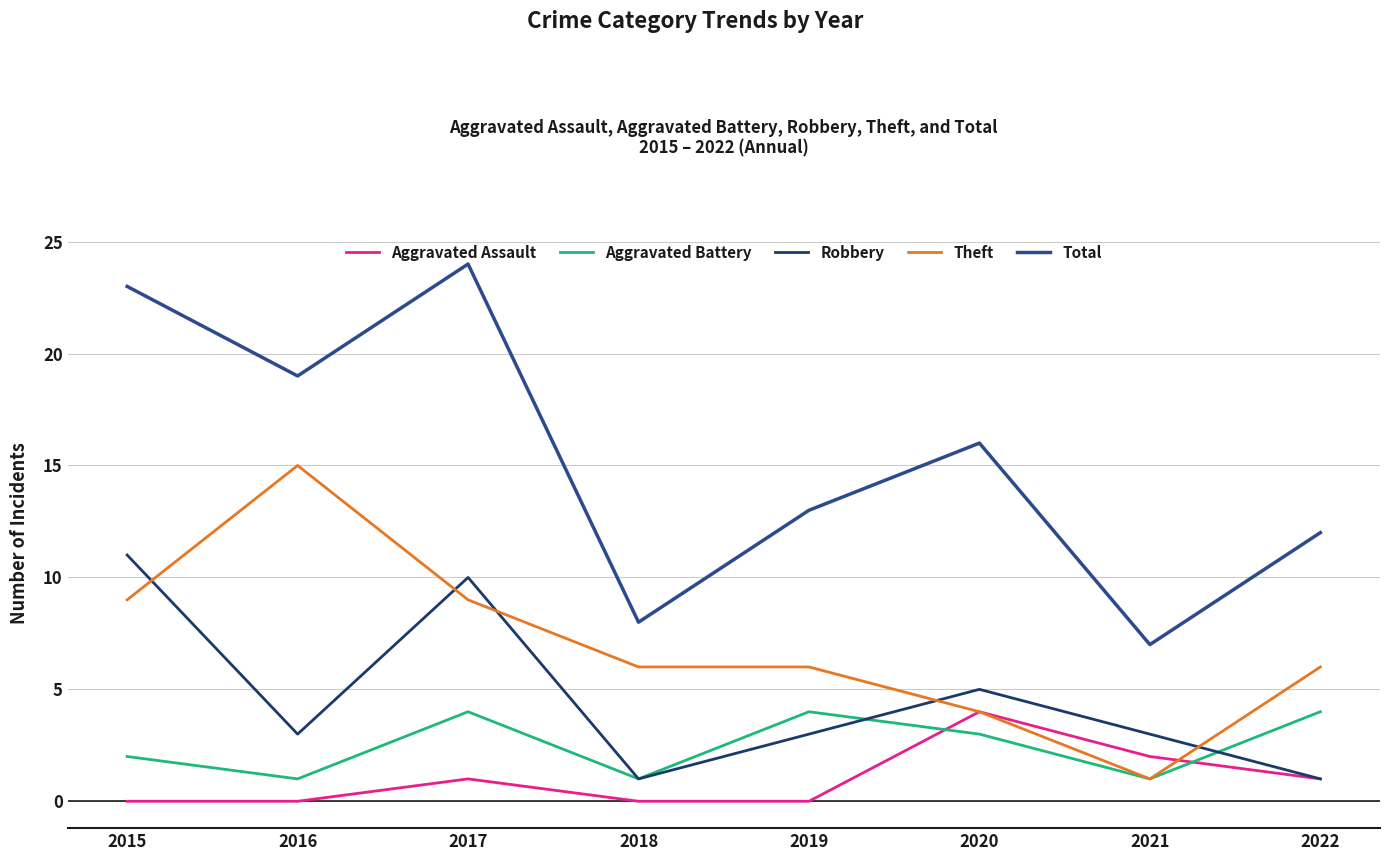

Reading right to left, extract all data points from this chart.

Aggravated Assault: 1	2	4	0	0	1	0	0
Aggravated Battery: 4	1	3	4	1	4	1	2
Robbery: 1	3	5	3	1	10	3	11
Theft: 6	1	4	6	6	9	15	9
Total: 12	7	16	13	8	24	19	23